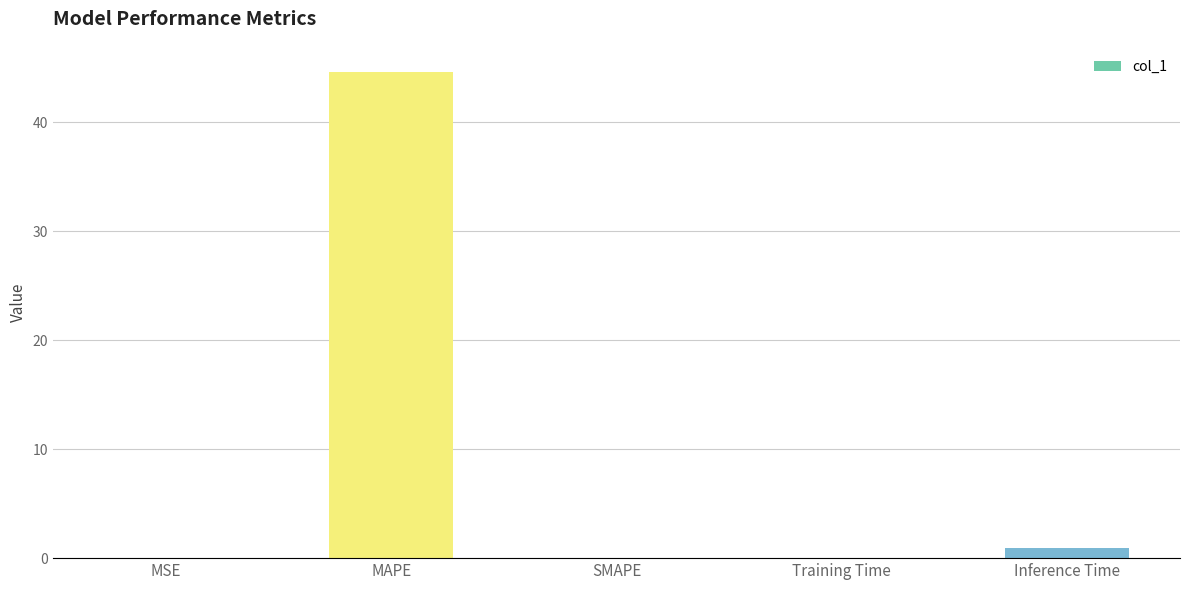

What is the change in value from MSE to Inference Time?

+0.9